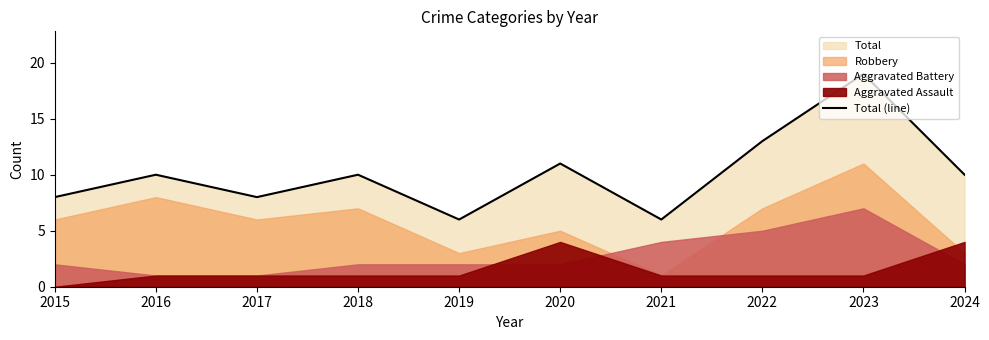

Does the chart display data point markers on the line(s)?

No